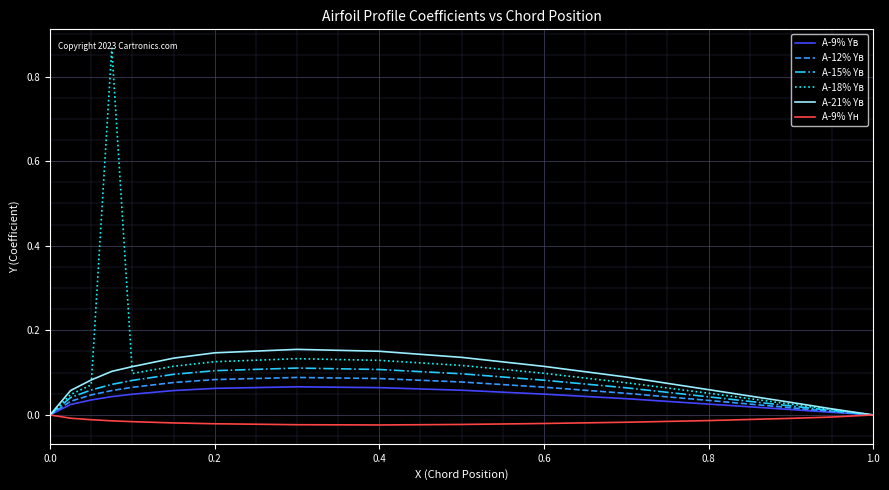

Which series has the largest range (max minus min)?

A-18% Yв